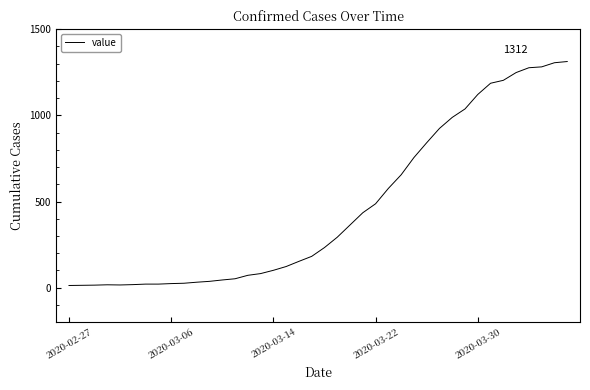

How many values are below 233?

20